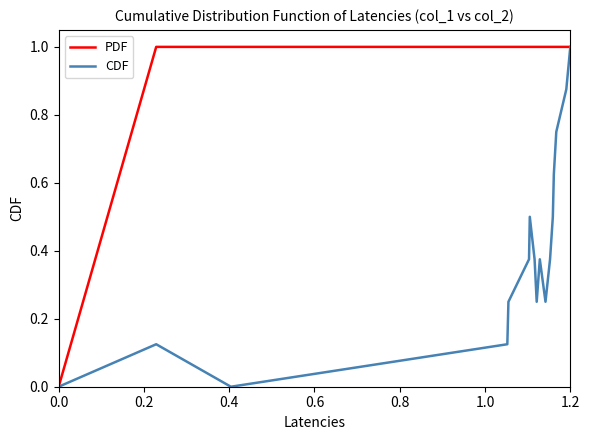

What is the highest value of the PDF series?

1.0